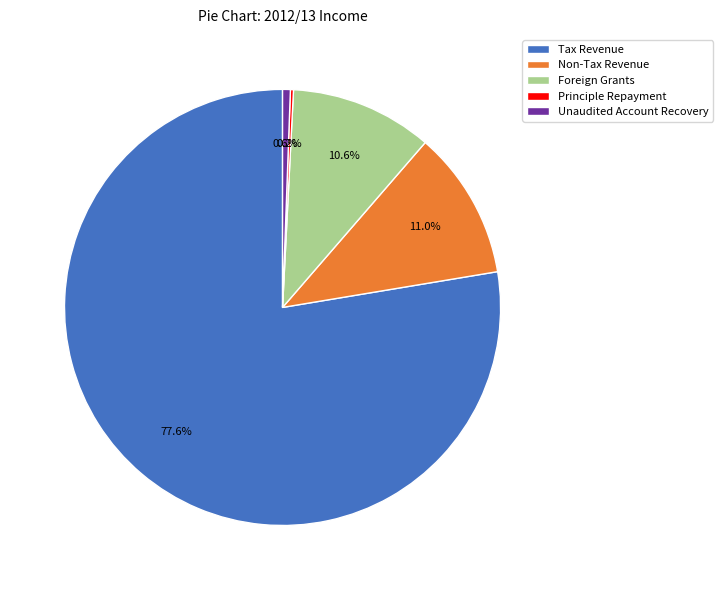

Does Tax Revenue represent more than half of the total?

Yes